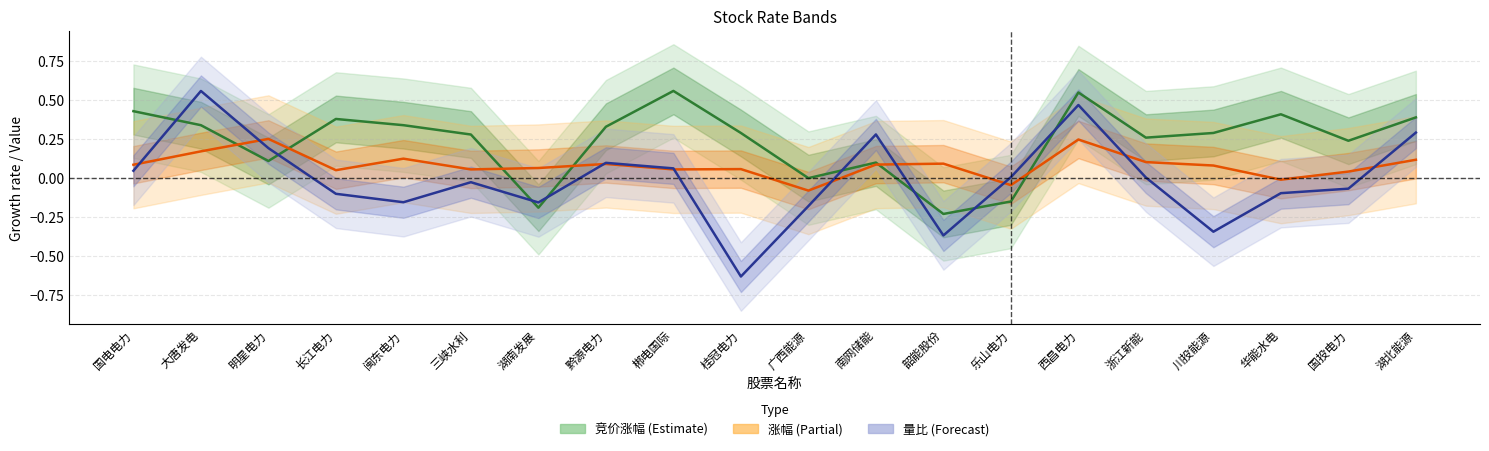

How many positive values does the 量比 series have?

10